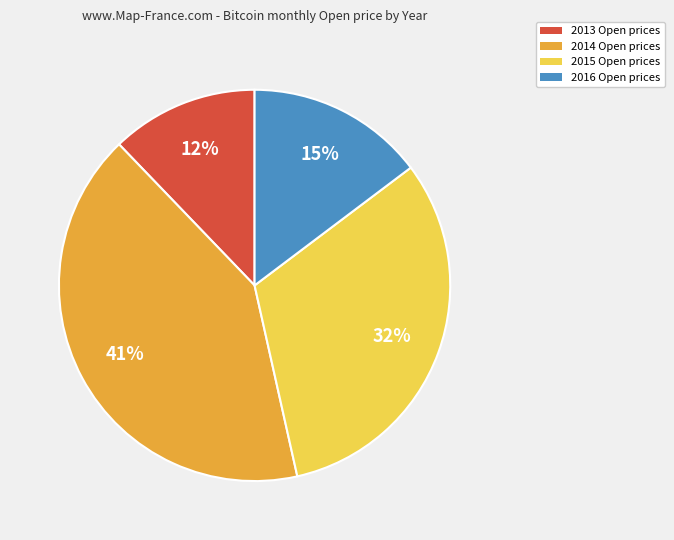

Is there any slice that represents more than half of the pie?

No